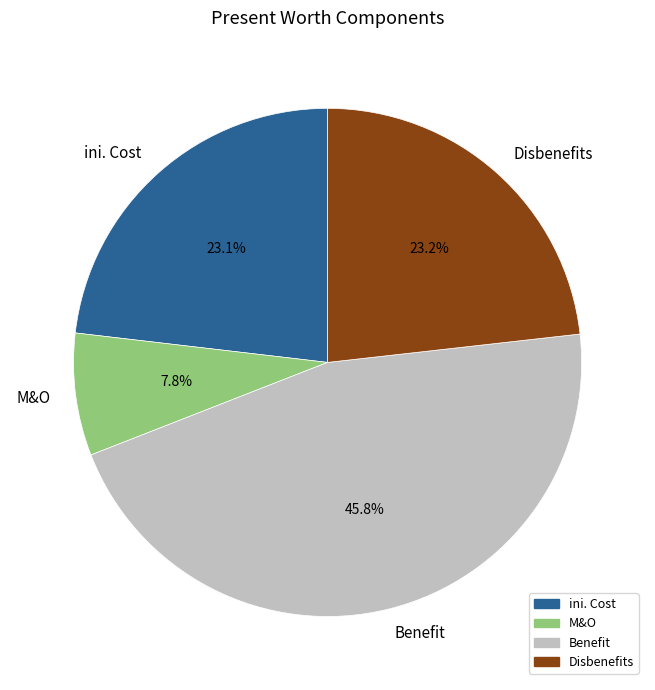

Between Disbenefits and M&O, which is larger?

Disbenefits